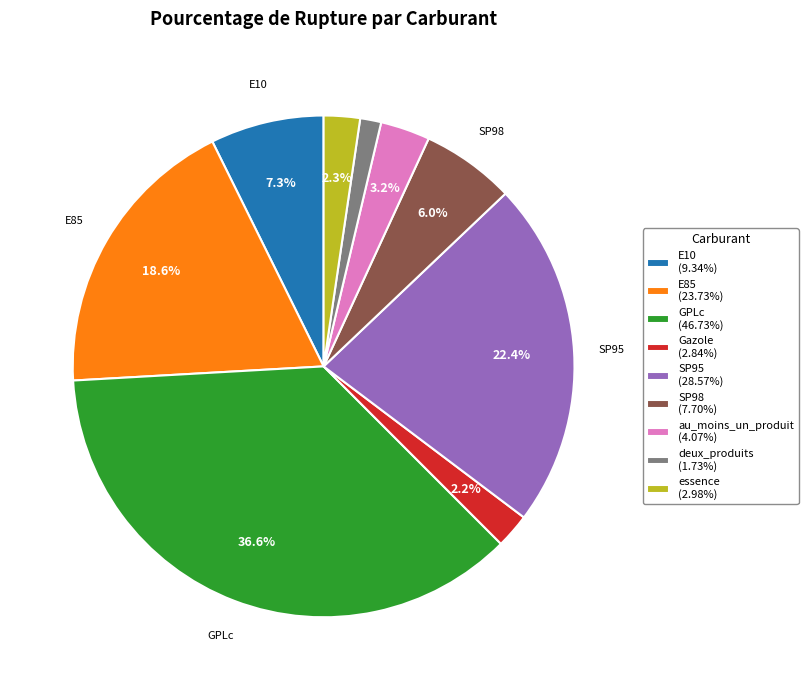

Is it true that Gazole is 2% of the pie?

True